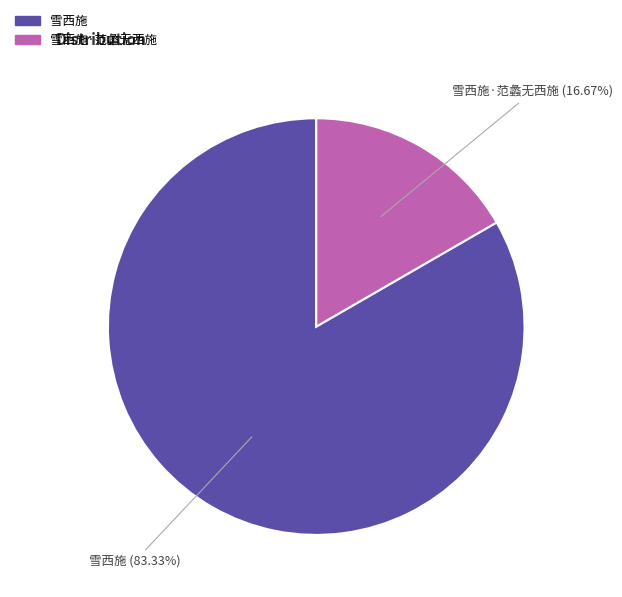

To the nearest percent, what is the difference between the 雪西施·范蠡无西施 and 雪西施 slice percentages?

67%